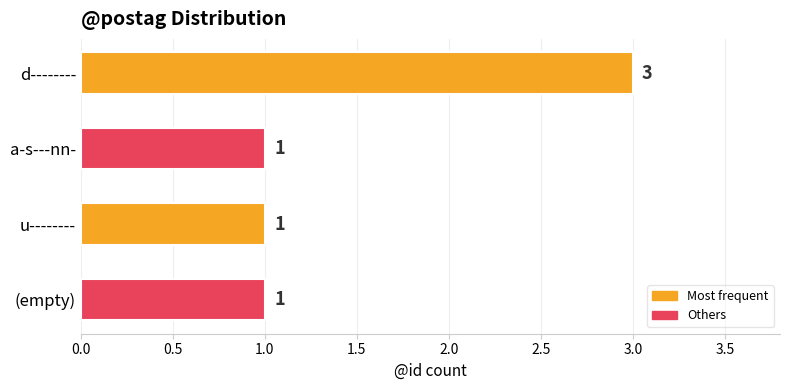

Approximately how many times larger is the value at u-------- compared to (empty)?

1.0